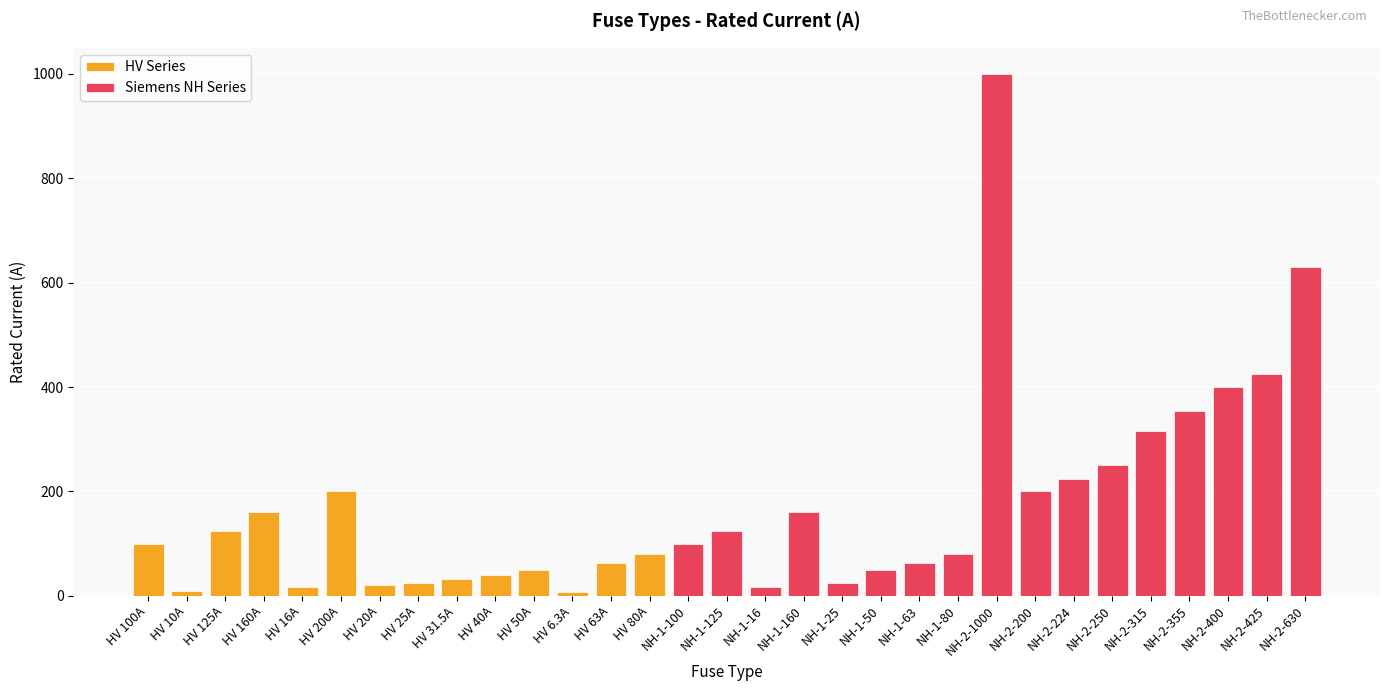

Reading left to right, list all the values displayed in this chart.

100.0	10.0	125.0	160.0	16.0	200.0	20.0	25.0	31.5	40.0	50.0	6.3	63.0	80.0	100.0	125.0	16.0	160.0	25.0	50.0	63.0	80.0	1000.0	200.0	224.0	250.0	315.0	355.0	400.0	425.0	630.0